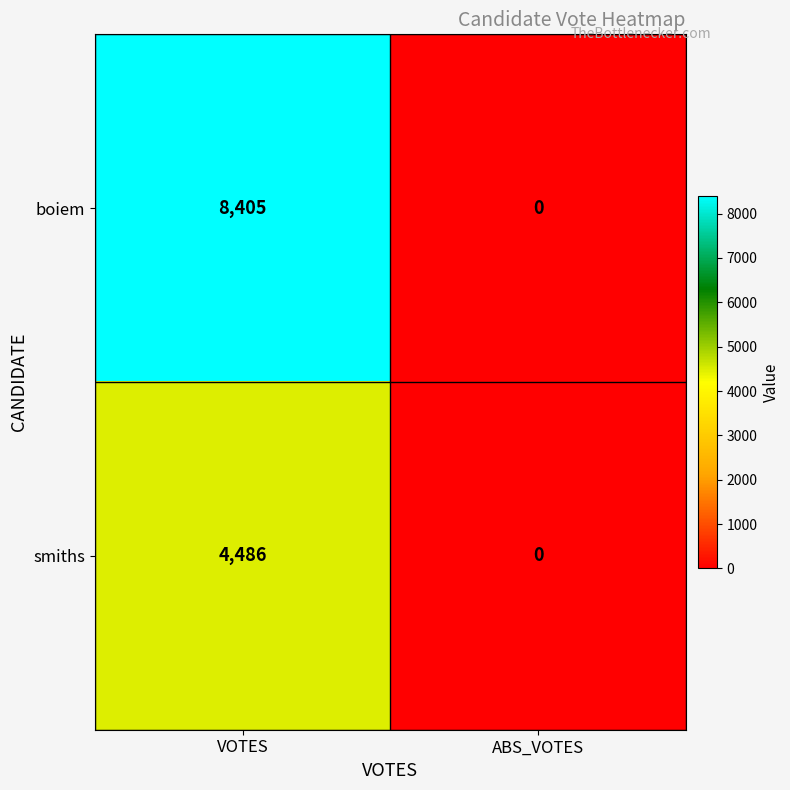

What is the difference between the maximum and minimum values in the boiem series?

8405